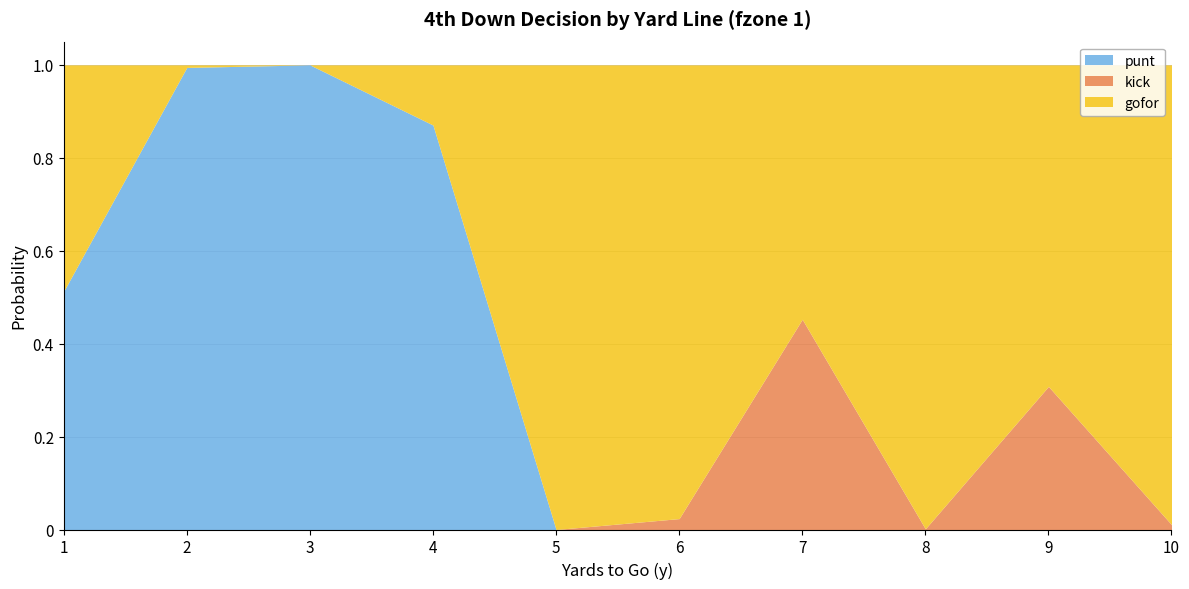

What is the highest value of the kick series?

0.5